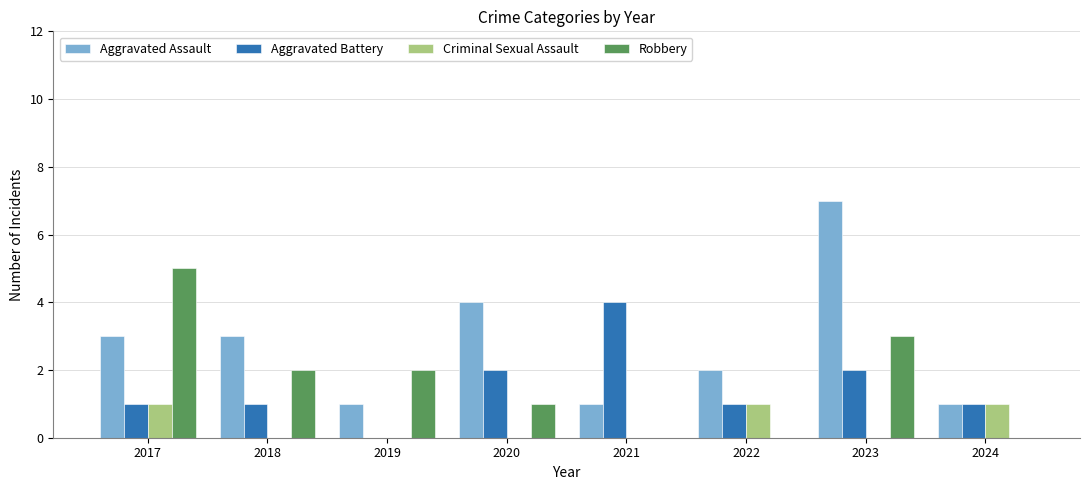

What is the sum of the Aggravated Battery values at 2019 and 2023?

2